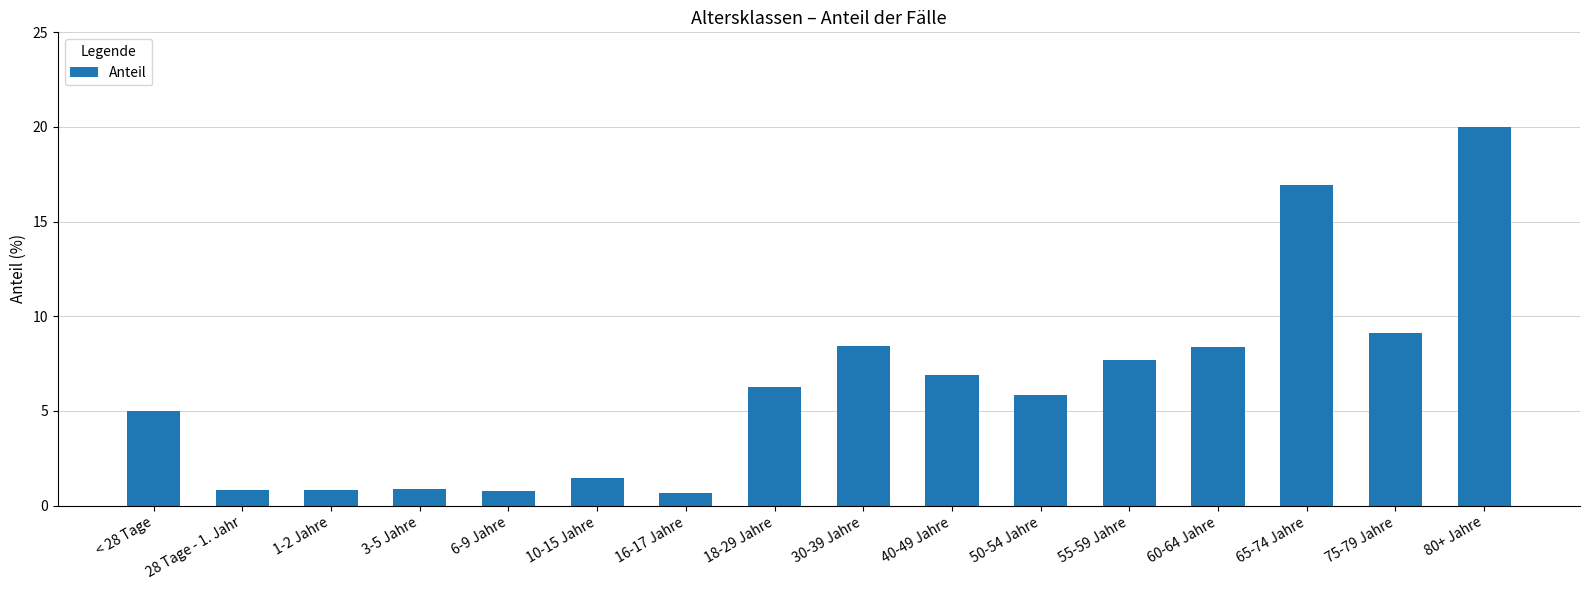

What position from the right is < 28 Tage?

16